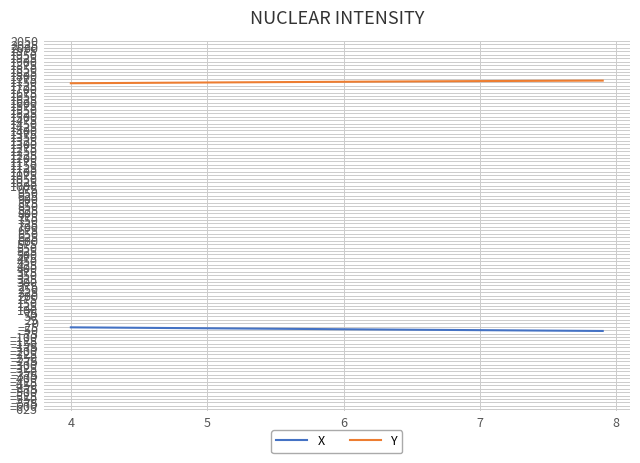

True or false: Y and X intersect in this chart.

False